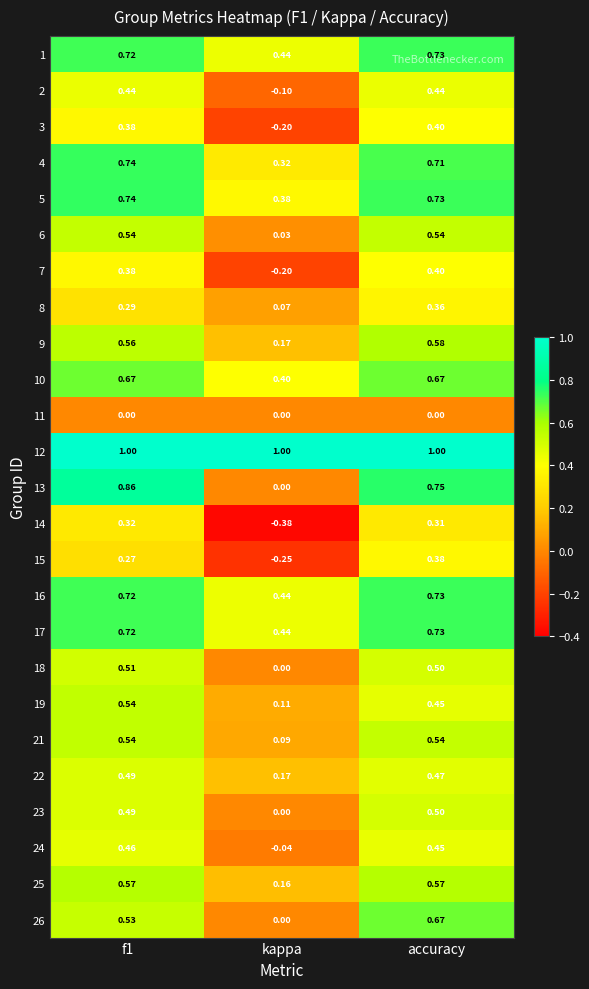

Which category has the lowest value across all series?

kappa